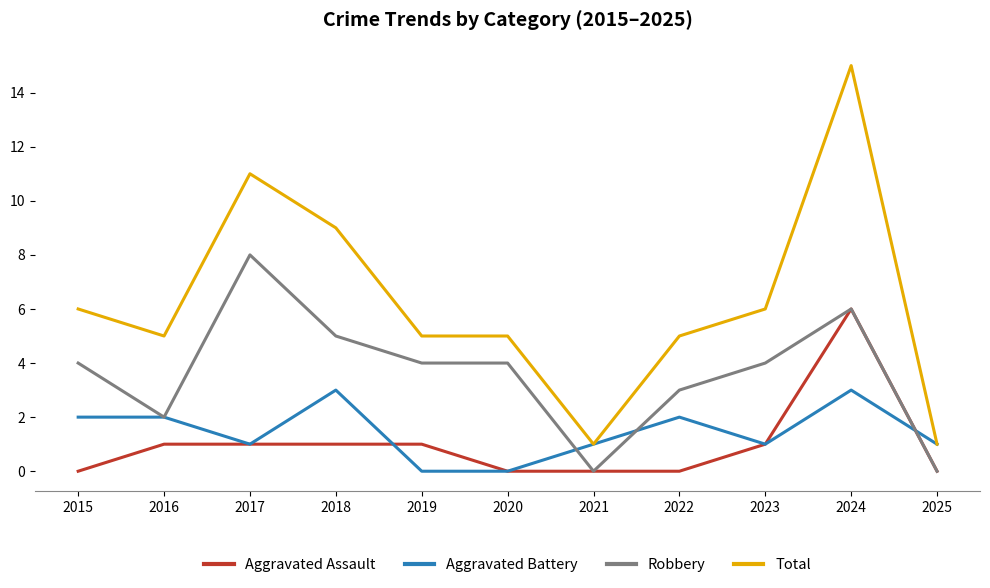

True or false: Aggravated Assault and Total cross at least once.

False